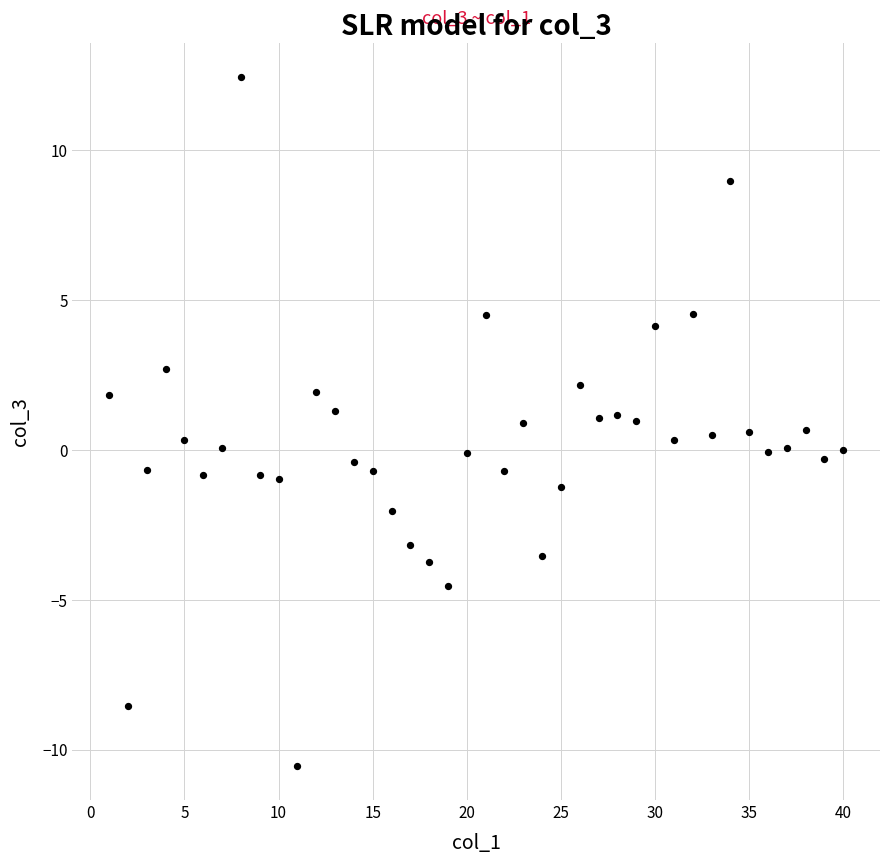

What is the range of Y values (max minus min)?

23.0